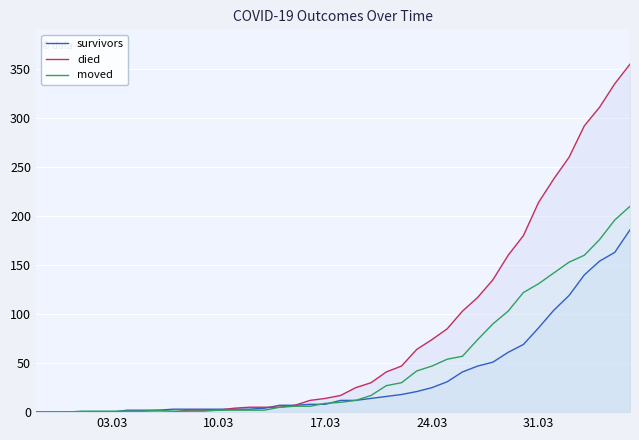

Reading left to right, extract all data points from this chart.

survivors: 0	0	0	0	0	0	2	2	2	3	3	3	3	3	3	4	7	7	8	8	12	12	14	16	18	21	25	31	41	47	51	61	69	86	104	119	140	154	163	186
died: 0	0	0	0	0	0	0	0	0	0	2	2	2	4	5	5	5	7	12	14	17	25	30	41	47	64	74	85	103	117	135	160	180	214	238	260	292	311	335	355
moved: 0	0	0	1	1	1	1	1	2	1	1	1	2	2	2	2	5	6	6	9	10	12	17	27	30	42	47	54	57	74	90	103	122	131	142	153	160	176	196	210